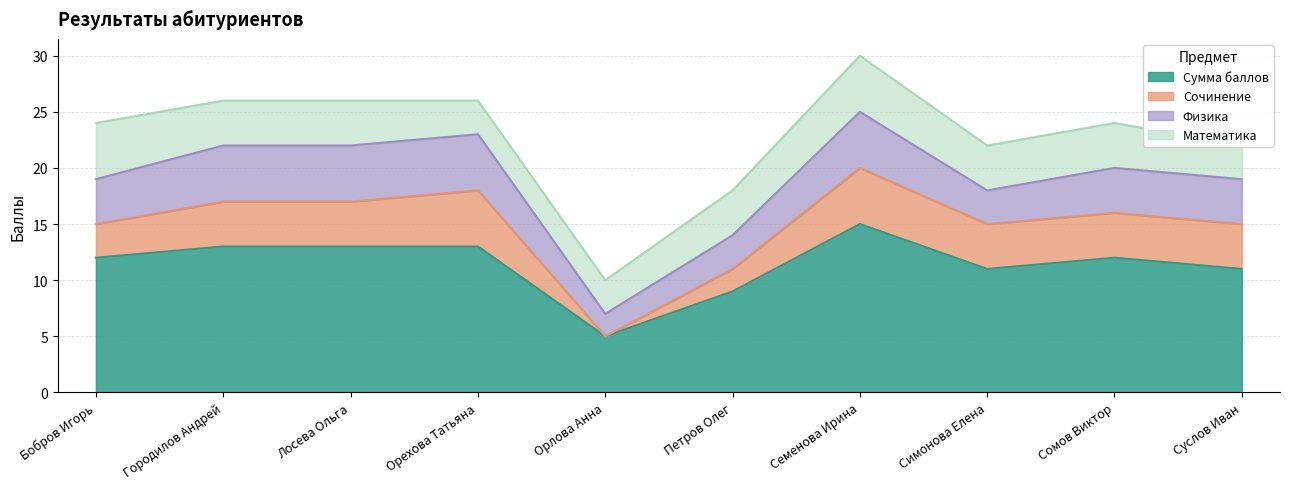

What is the label of the 2nd point from the left?

Городилов Андрей